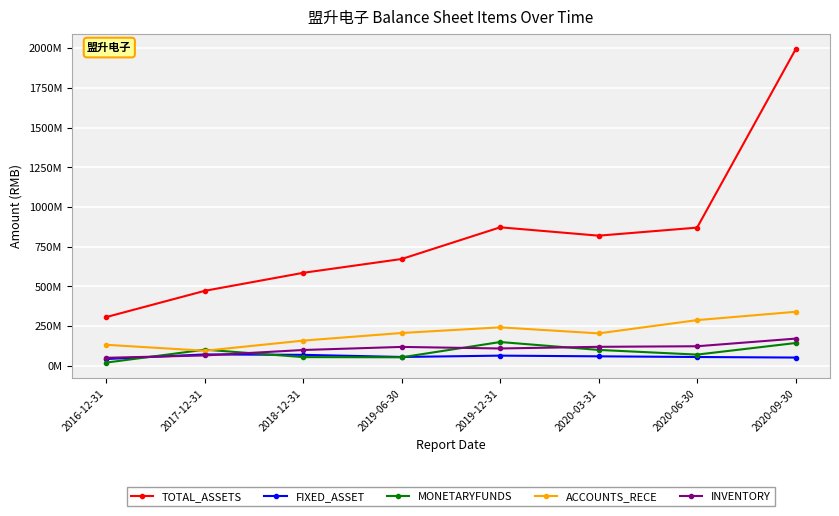

Is it true that FIXED_ASSET equals 10235345.3 at 2016-12-31?

False